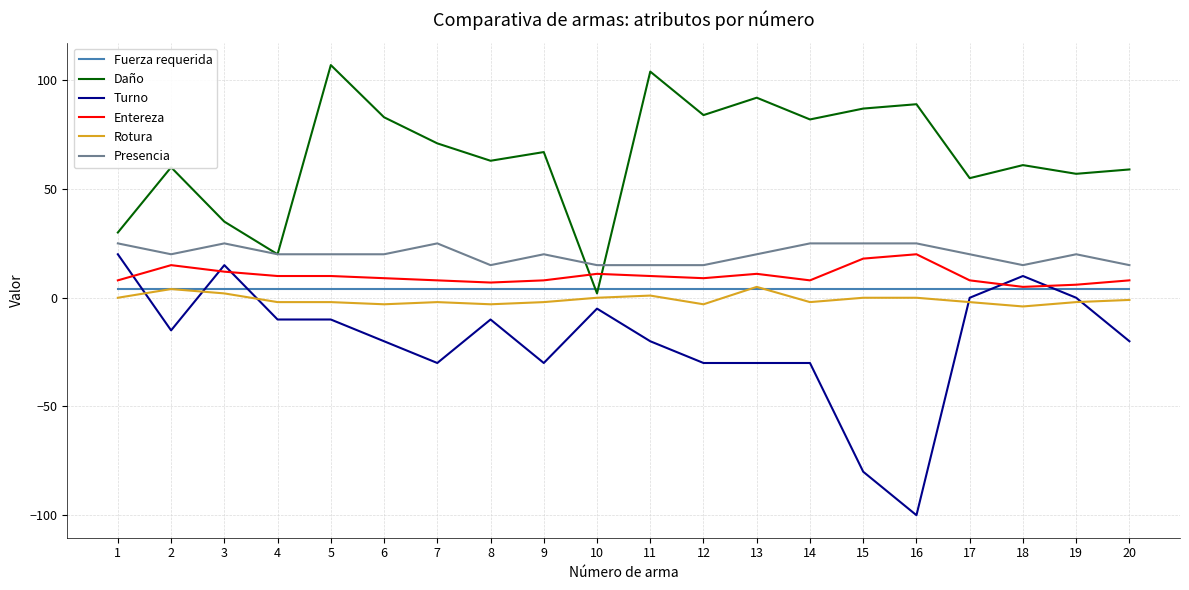

The value of Entereza at 16 is 11. True or false?

False